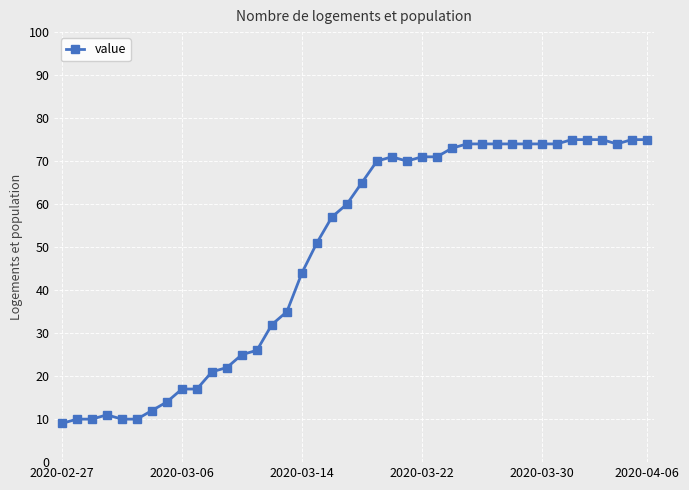

True or false: the data has more than 1 interior local peaks.

True